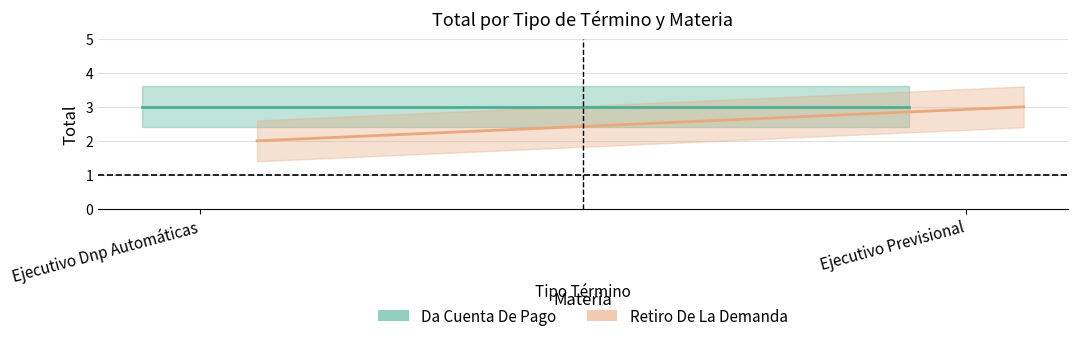

Is it true that Retiro De La Demanda equals 2 at Ejecutivo Dnp Automáticas?

True